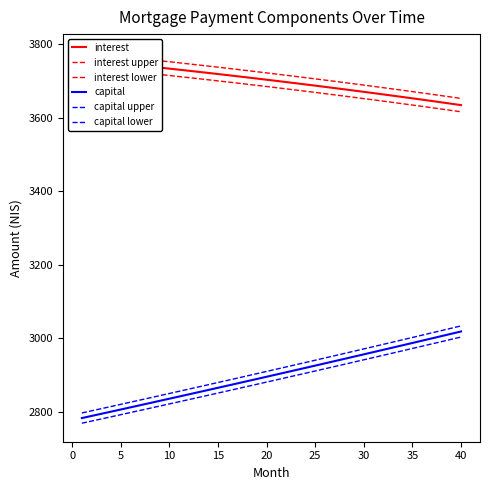

How many data points in capital are less than 2901?

20